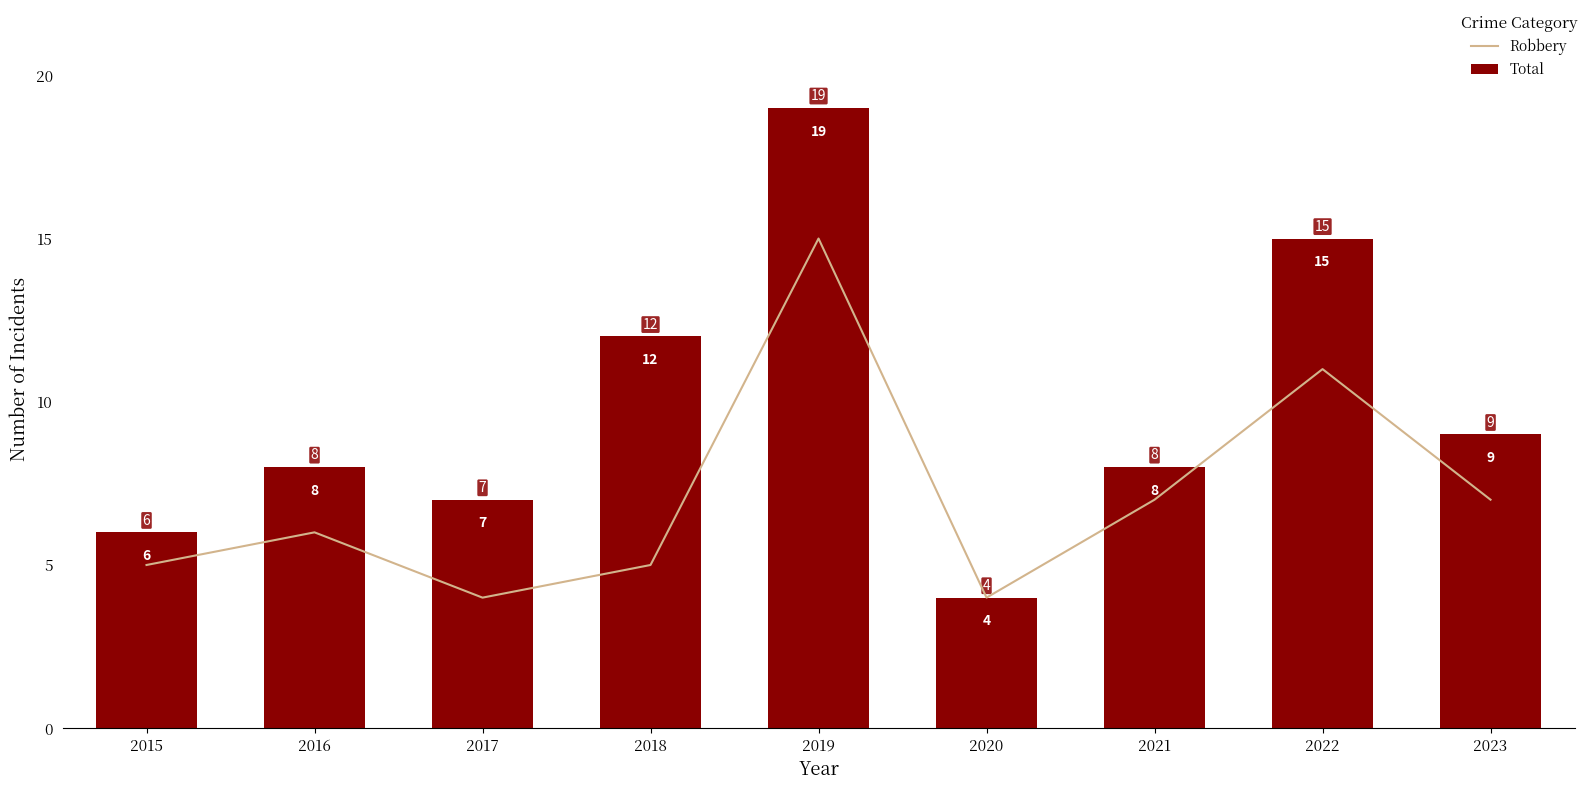

Reading left to right, what are all the values shown in this chart?

Robbery: 2015=5	2016=6	2017=4	2018=5	2019=15	2020=4	2021=7	2022=11	2023=7
Total: 2015=6	2016=8	2017=7	2018=12	2019=19	2020=4	2021=8	2022=15	2023=9